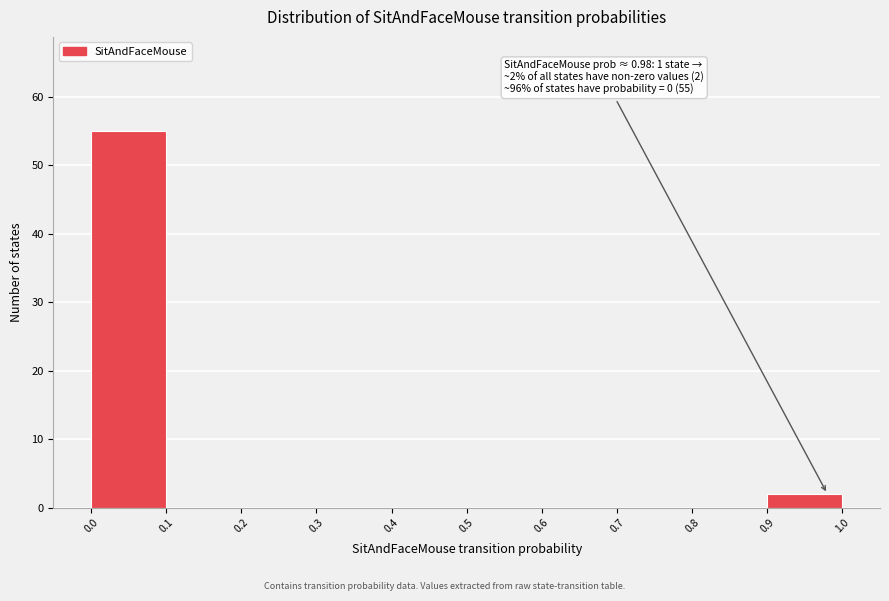

Which range on the x-axis has the tallest bar?

0.0 to 0.1